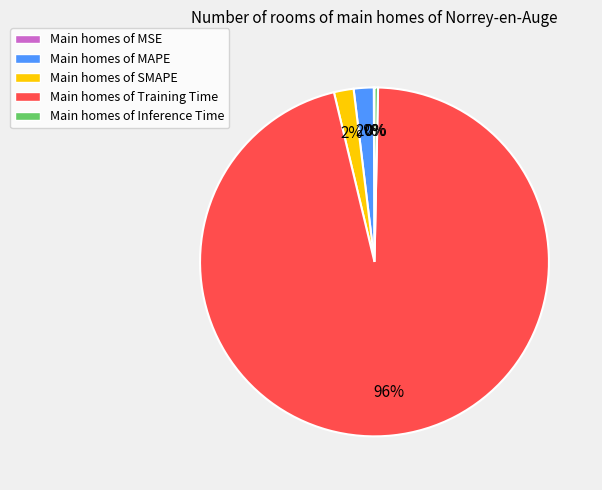

Between Main homes of SMAPE and Main homes of Inference Time, which is larger?

Main homes of SMAPE